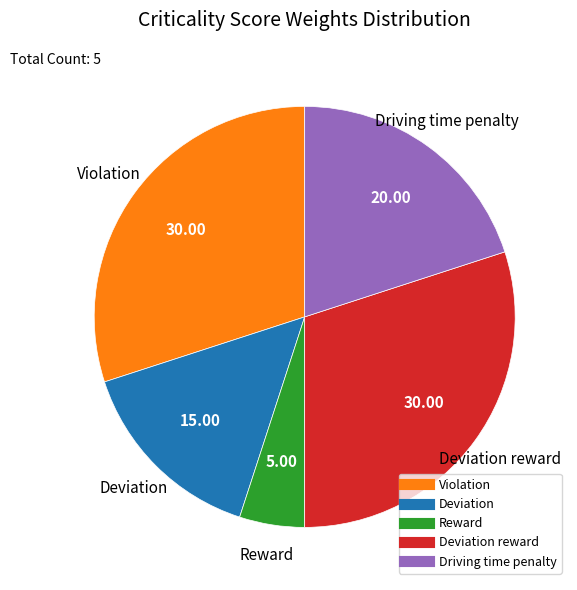

Does any single category account for the majority?

No